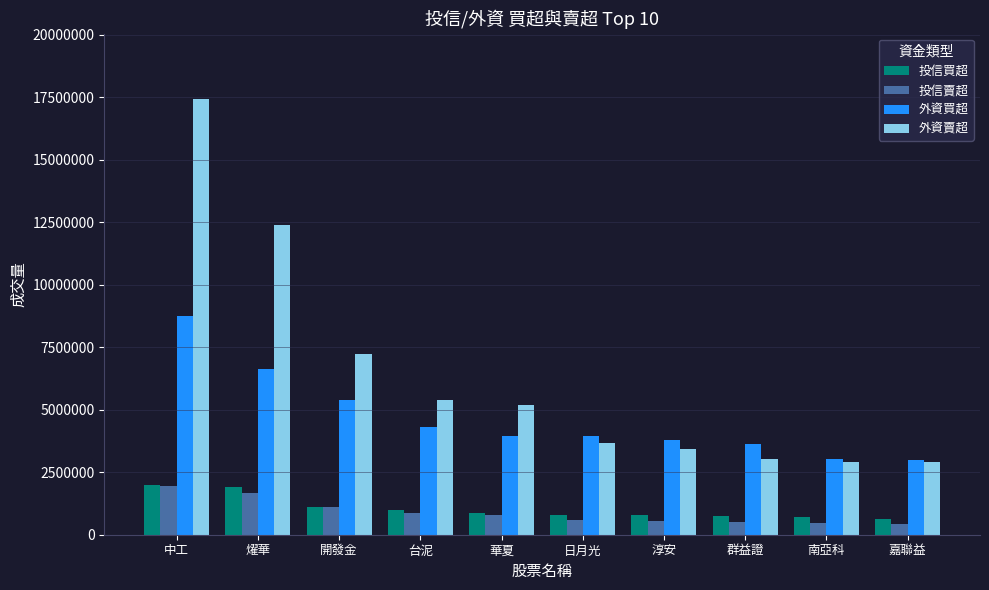

What is the average value of the 投信賣超 series?

897800